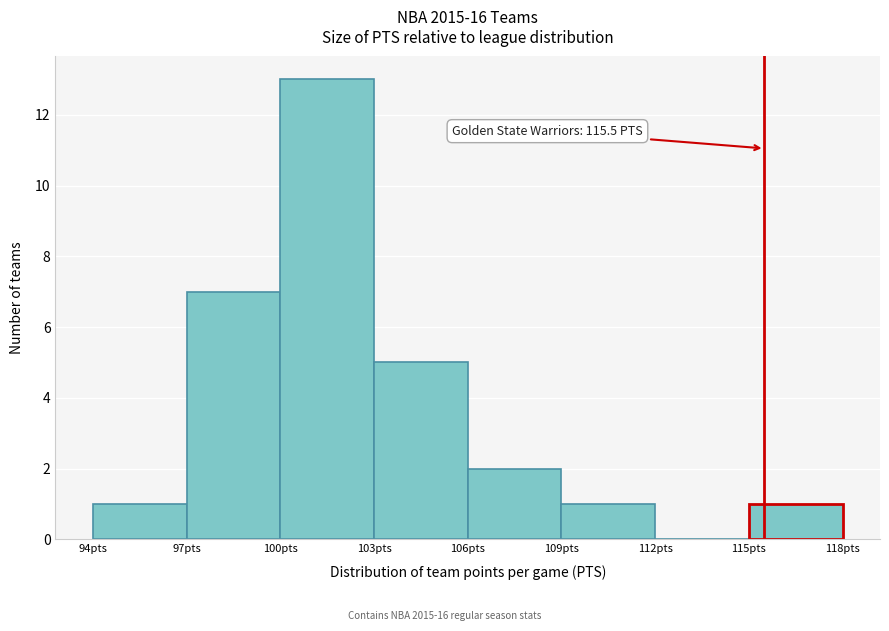

Which range on the x-axis has the tallest bar?

100 to 103